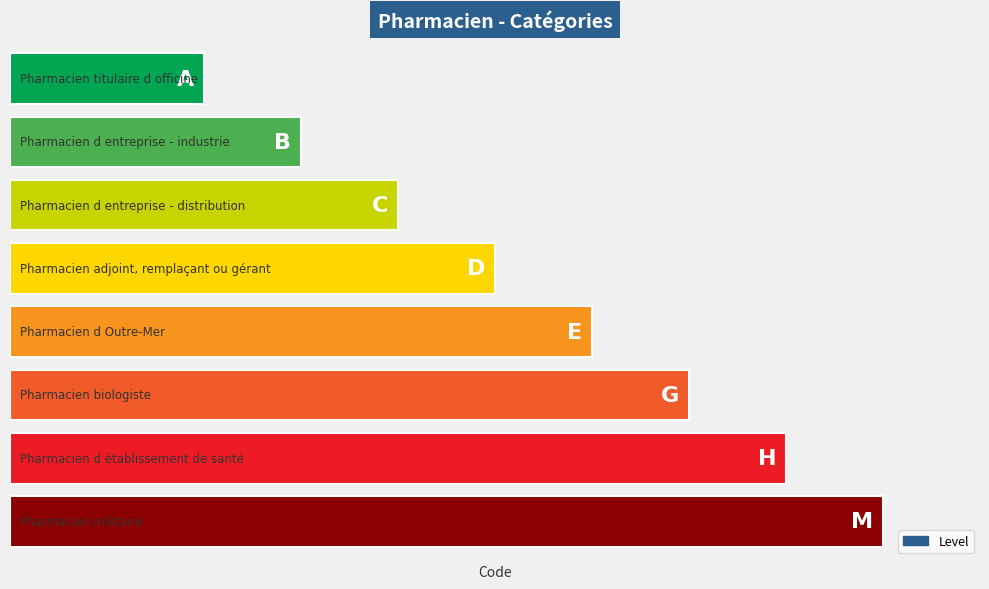

What is the maximum value shown in the chart?

4.5